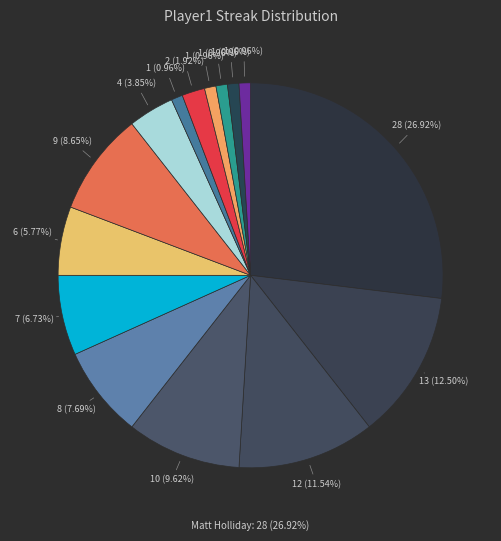

What portion of the pie excludes Omar Infante?

98.1%